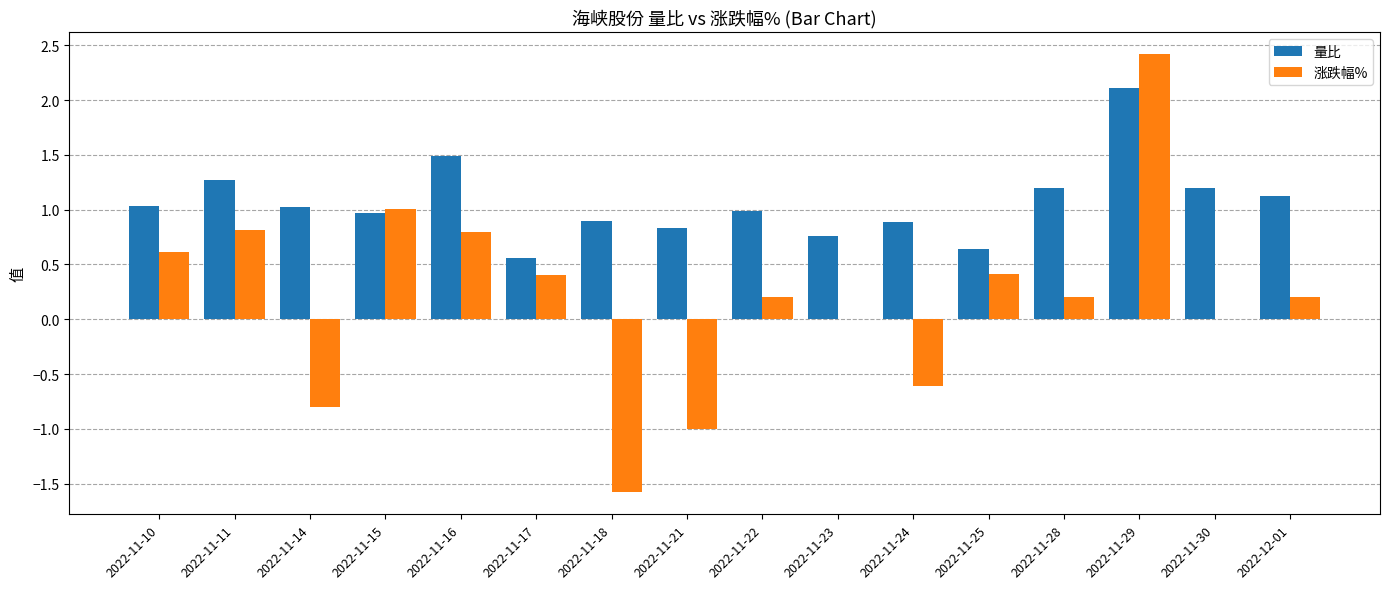

What is the sum of the 涨跌幅% values at 2022-11-21 and 2022-11-23?

-1.0